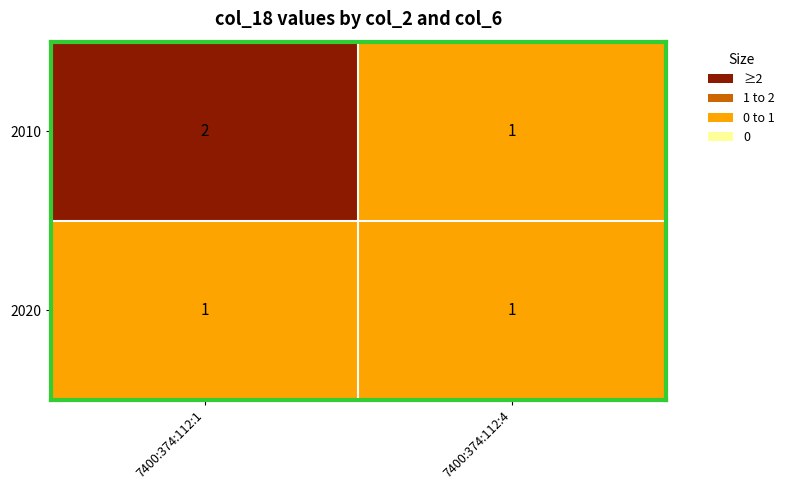

Rank the series by their maximum value, from lowest to highest.

2020, 2010